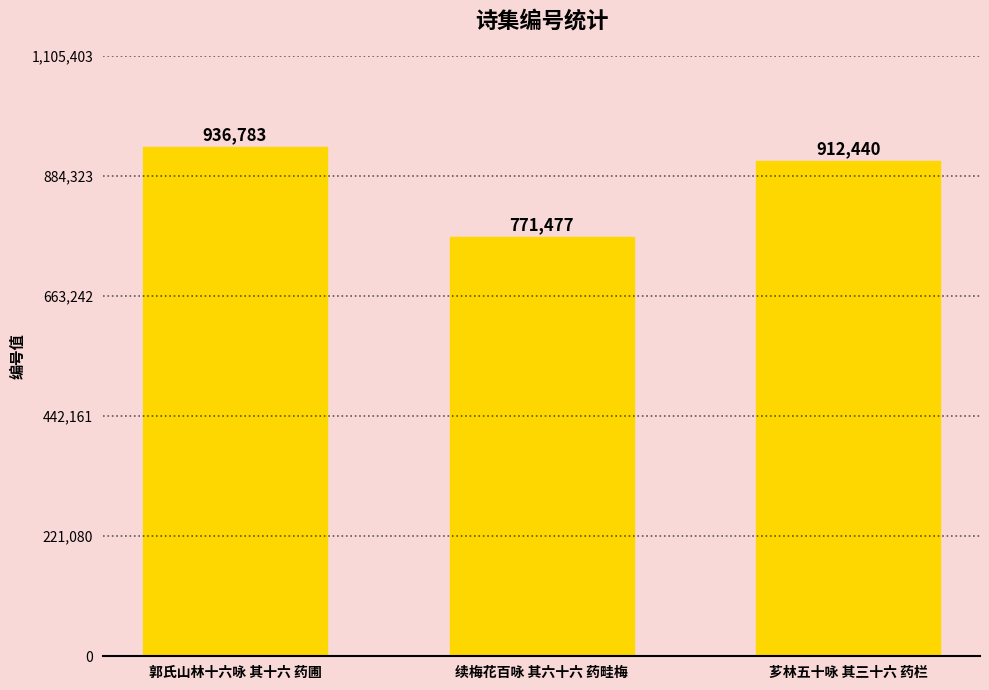

Which label corresponds to the smallest value in the chart?

续梅花百咏 其六十六 药畦梅